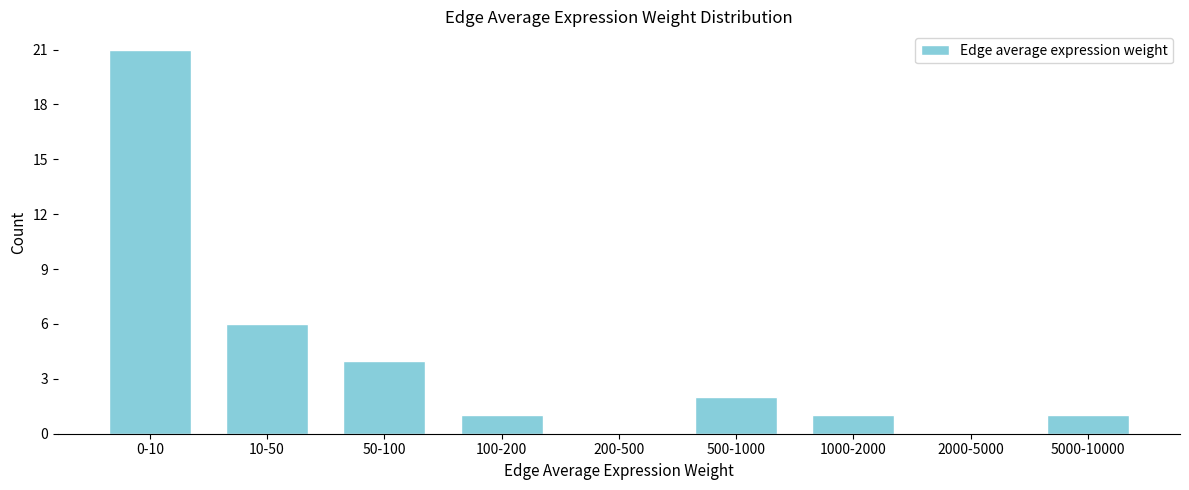

Reading left to right, what are all the values shown in this chart?

0-10=21	10-50=6	50-100=4	100-200=1	200-500=0	500-1000=2	1000-2000=1	2000-5000=0	5000-10000=1